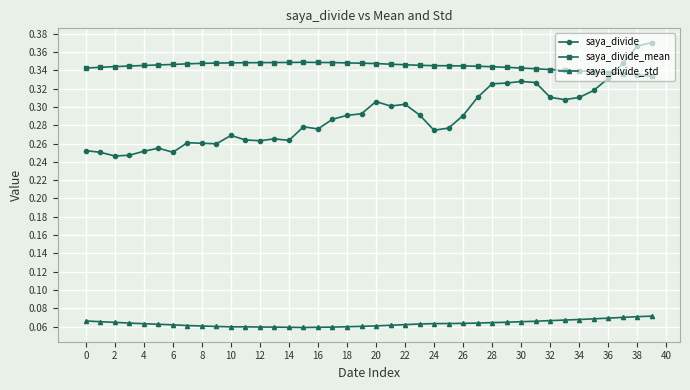

List the series in order of their peak value, highest first.

saya_divide, saya_divide_mean, saya_divide_std